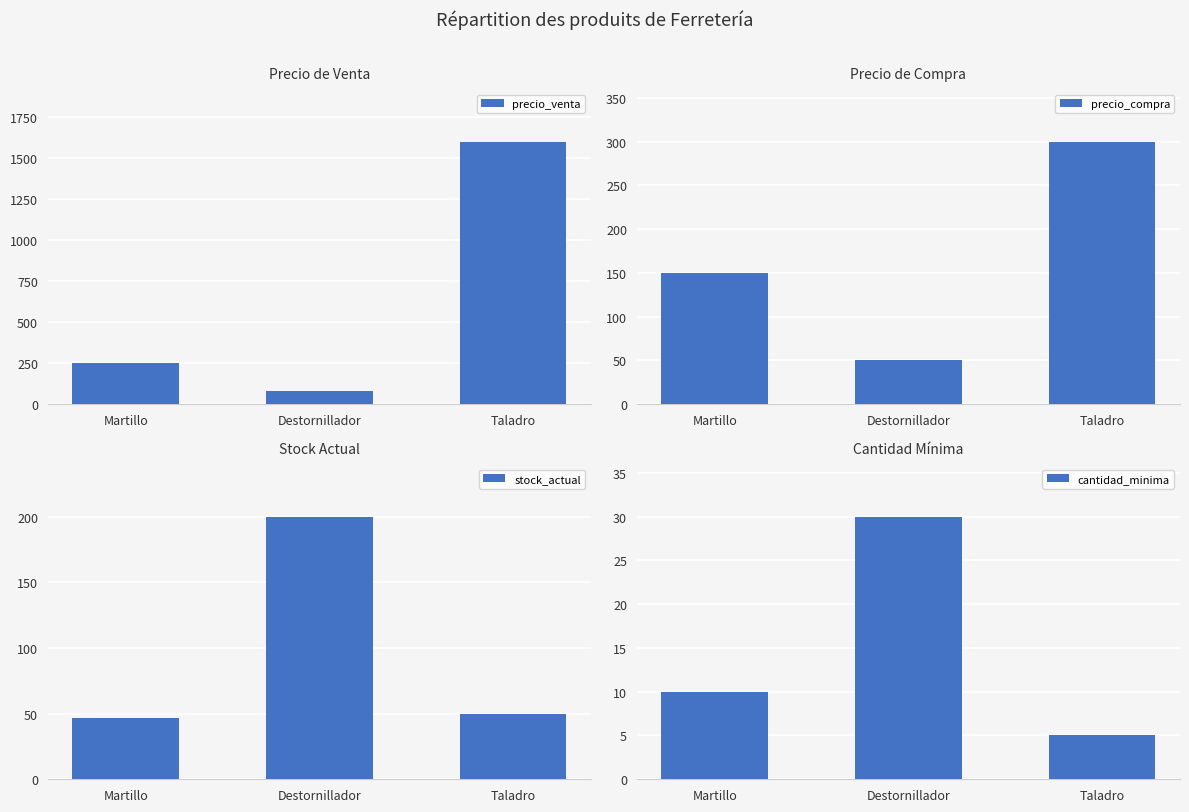

What is the average value of the stock_actual series?

99